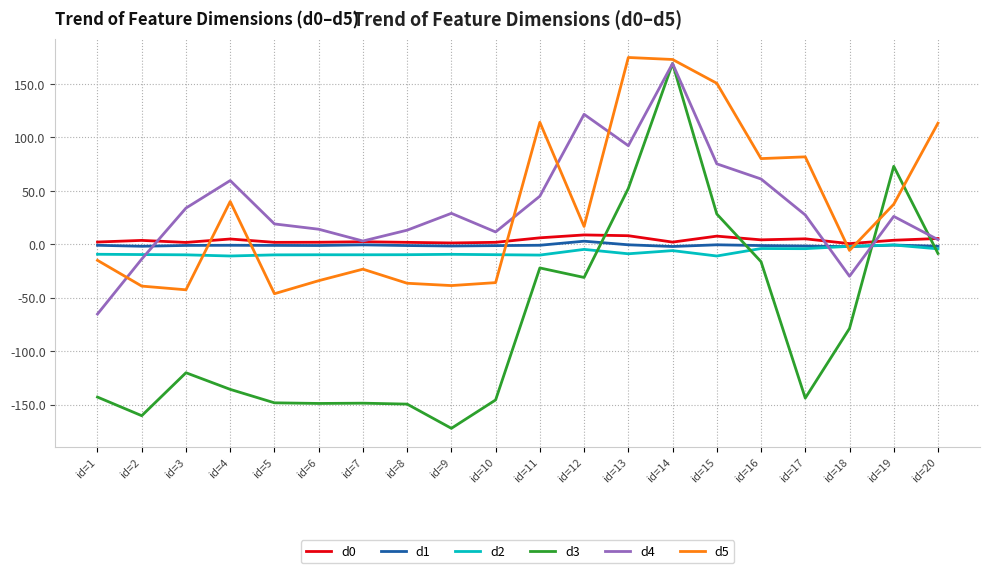

What is the maximum value for d2?

-0.7